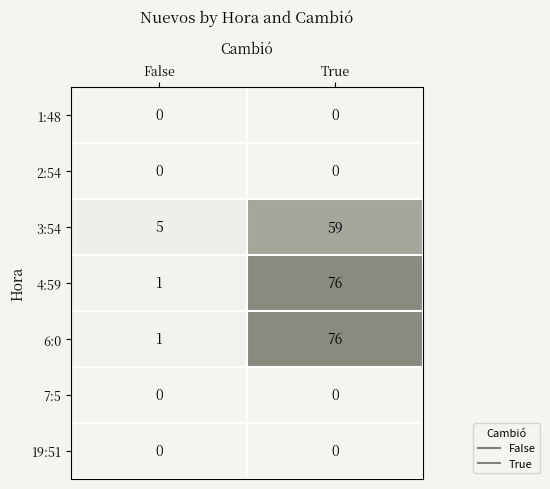

How many data points does each series have?

2